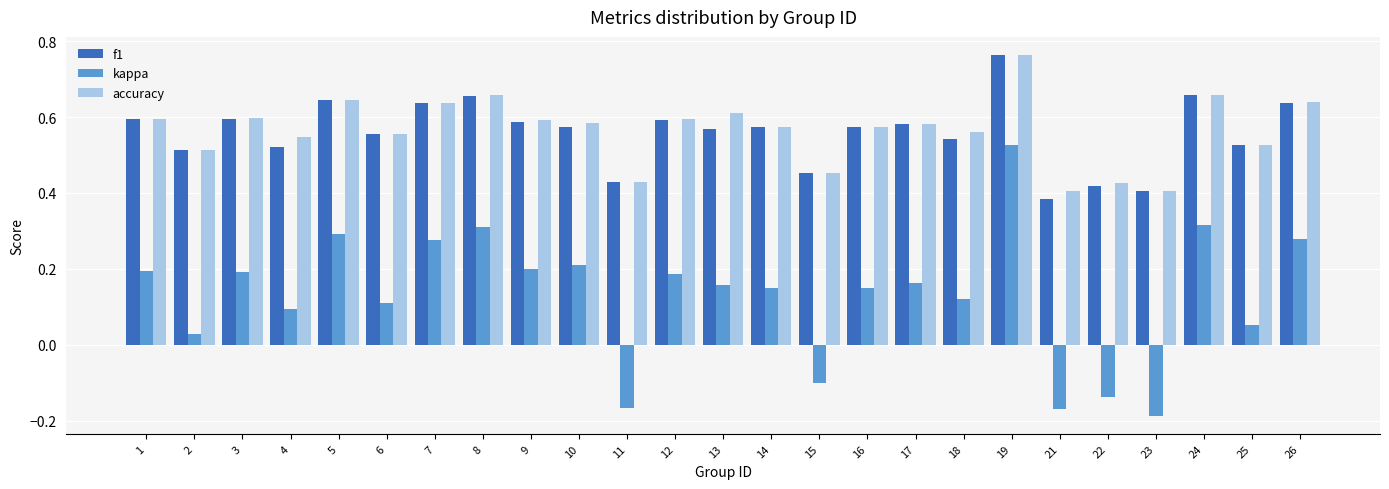

Is the value of f1 at 8 greater than the value of accuracy at 23?

Yes